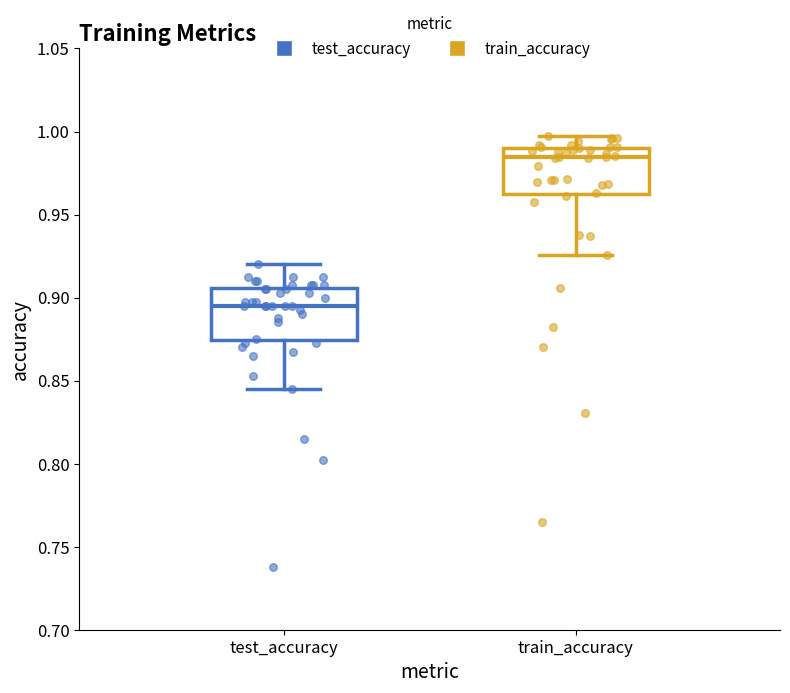

Which box has the lowest median line?

test_accuracy